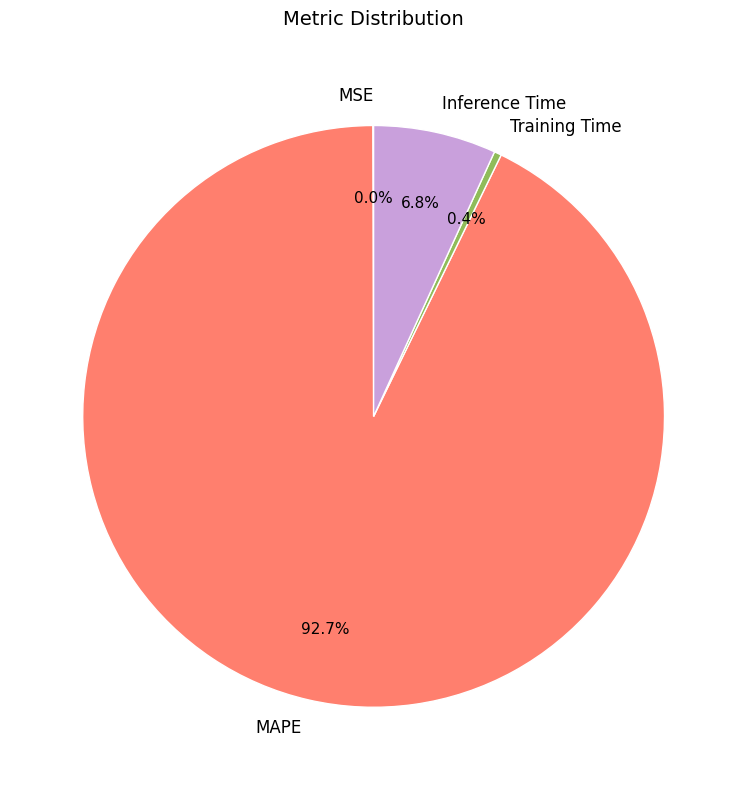

Combined, do Training Time and MAPE account for over 50%?

Yes